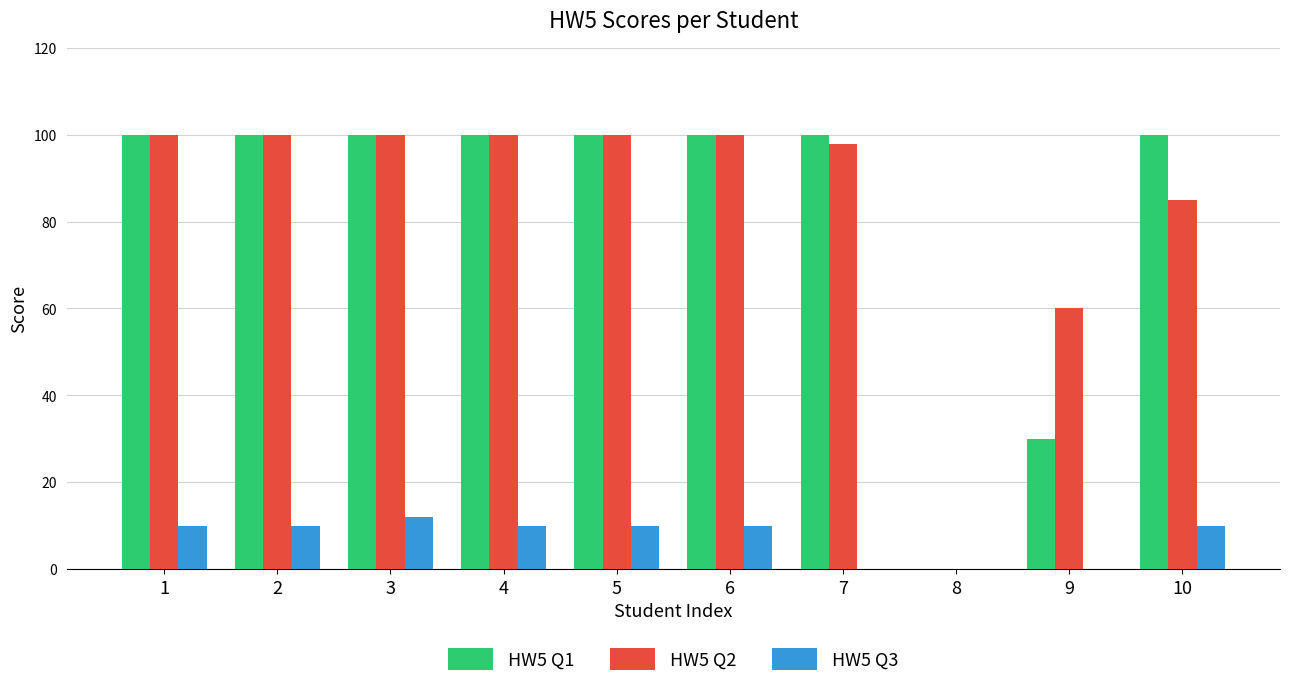

How many series are shown in this chart?

3